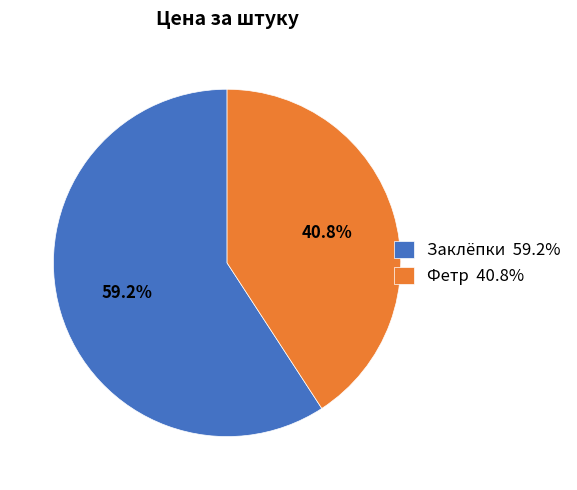

To the nearest percent, what percentage of the pie is Фетр?

41%